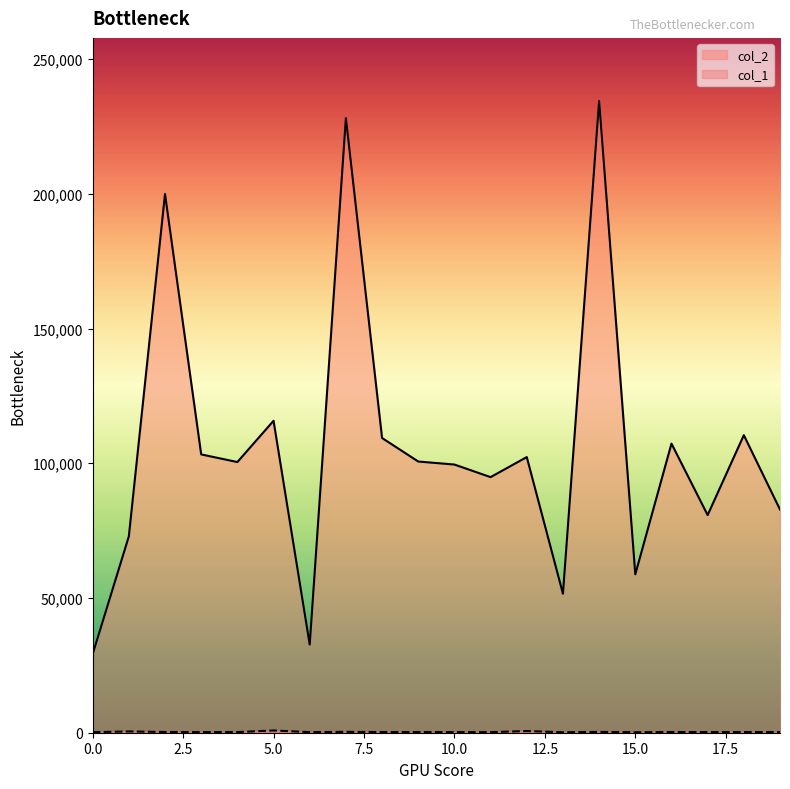

What is the sum of the col_1 values at 9 and 2?

493